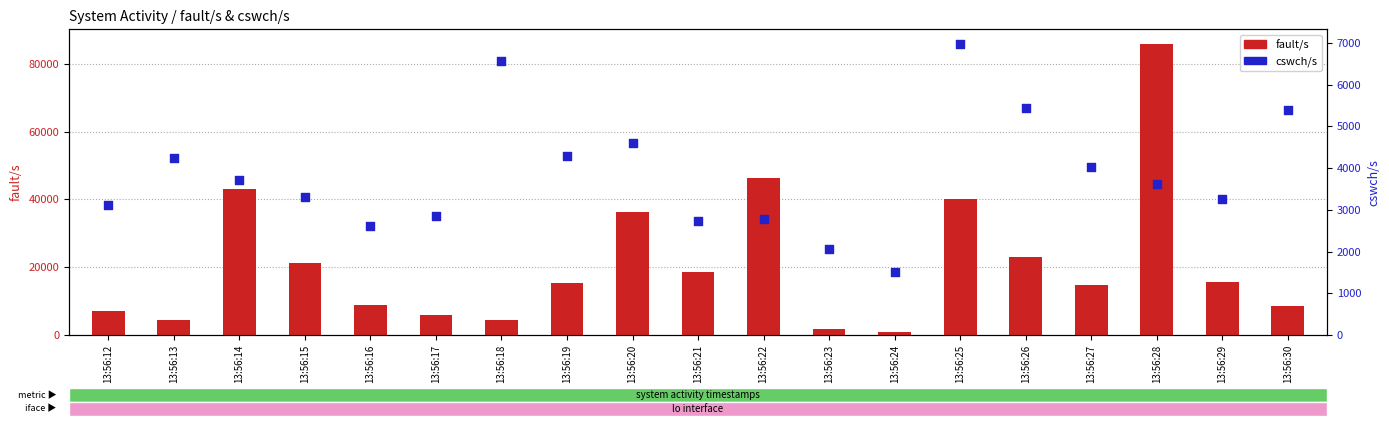

What is the total value across all series at 13:56:27?

18878.0